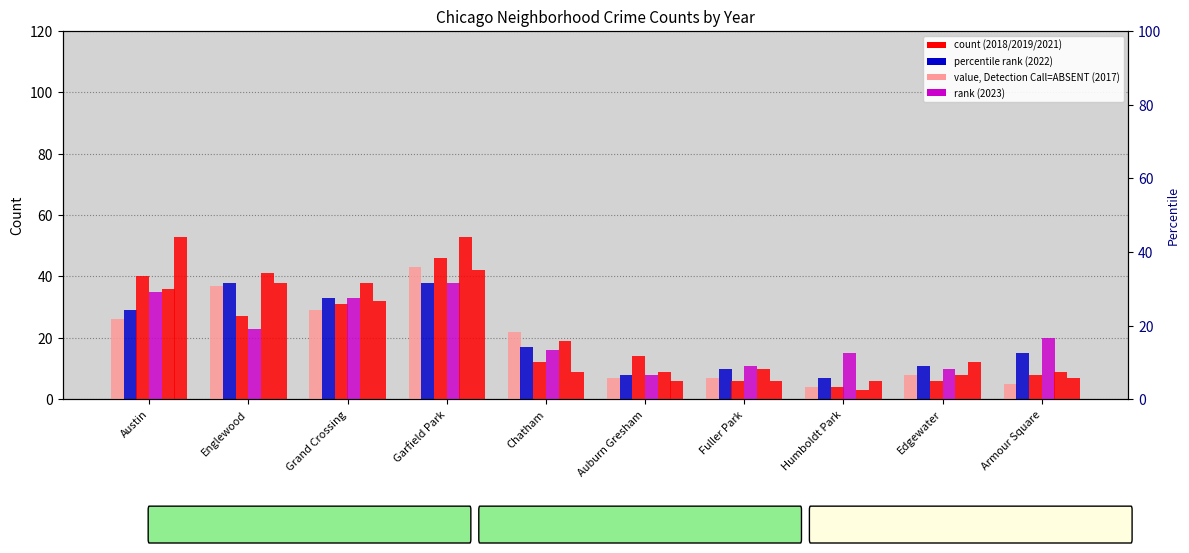

What is the label of the 3rd bar from the left?

Grand Crossing